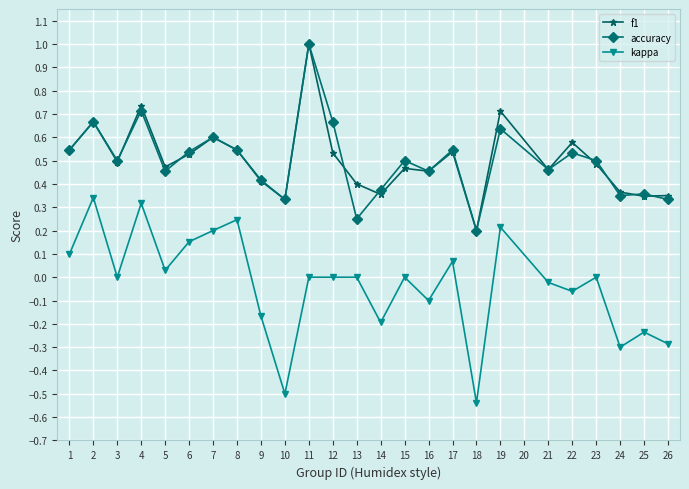

Which category has the lowest value in the kappa series?

18